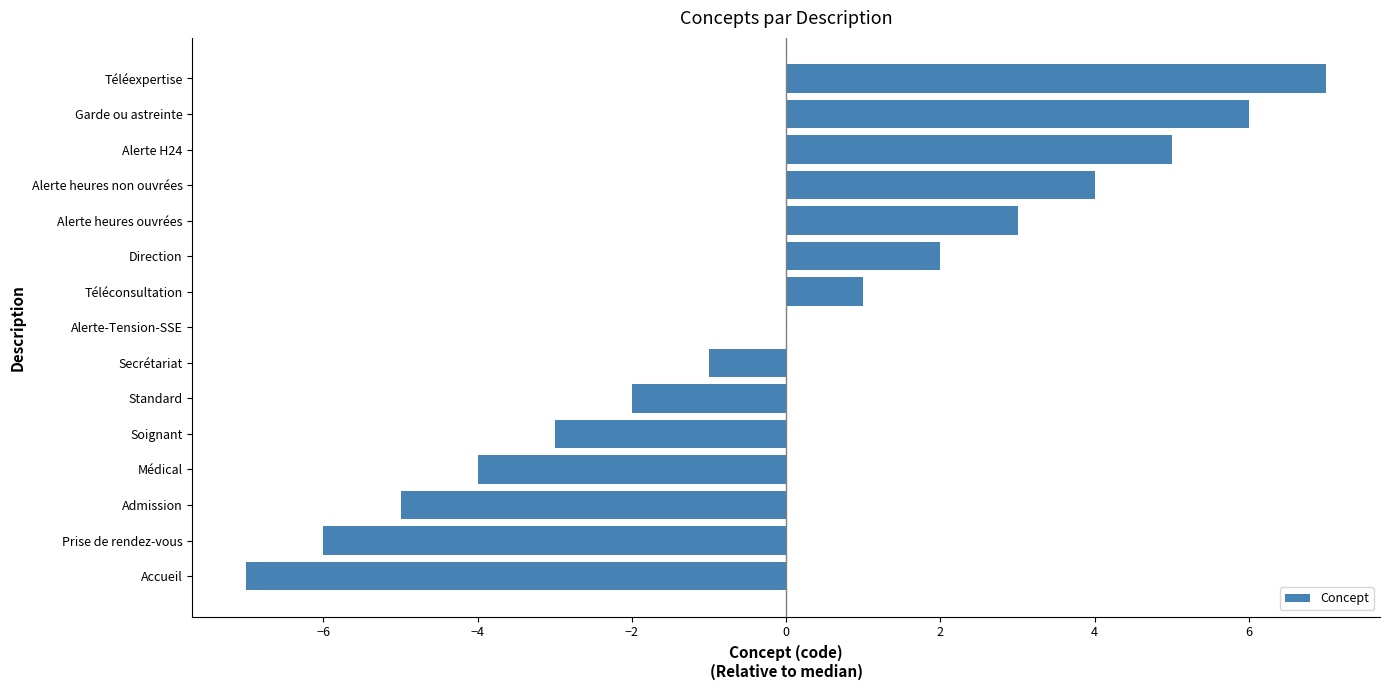

What is the change in value from Admission to Secrétariat?

+4